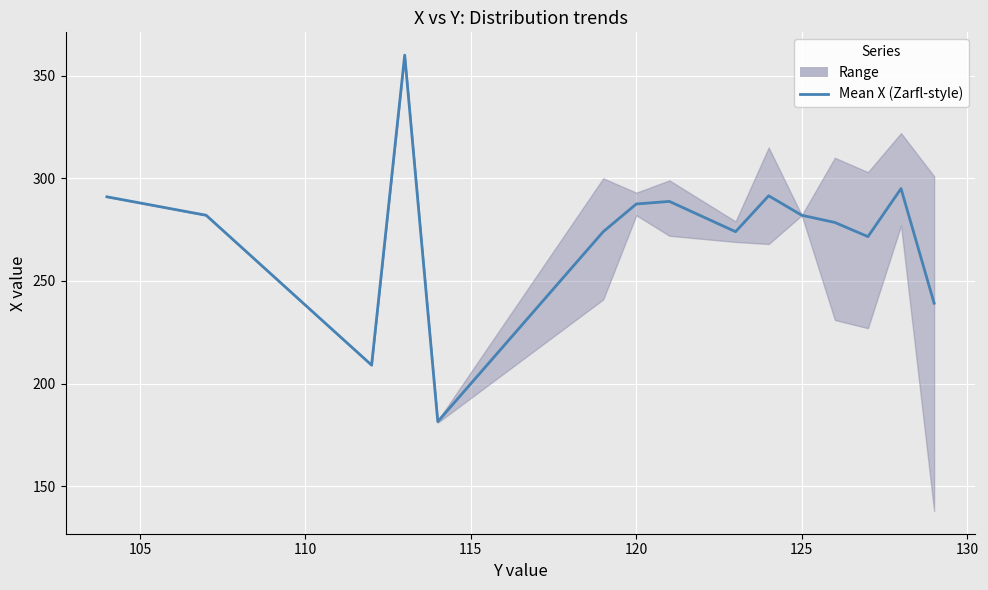

What is the difference between the maximum and minimum values?

178.5